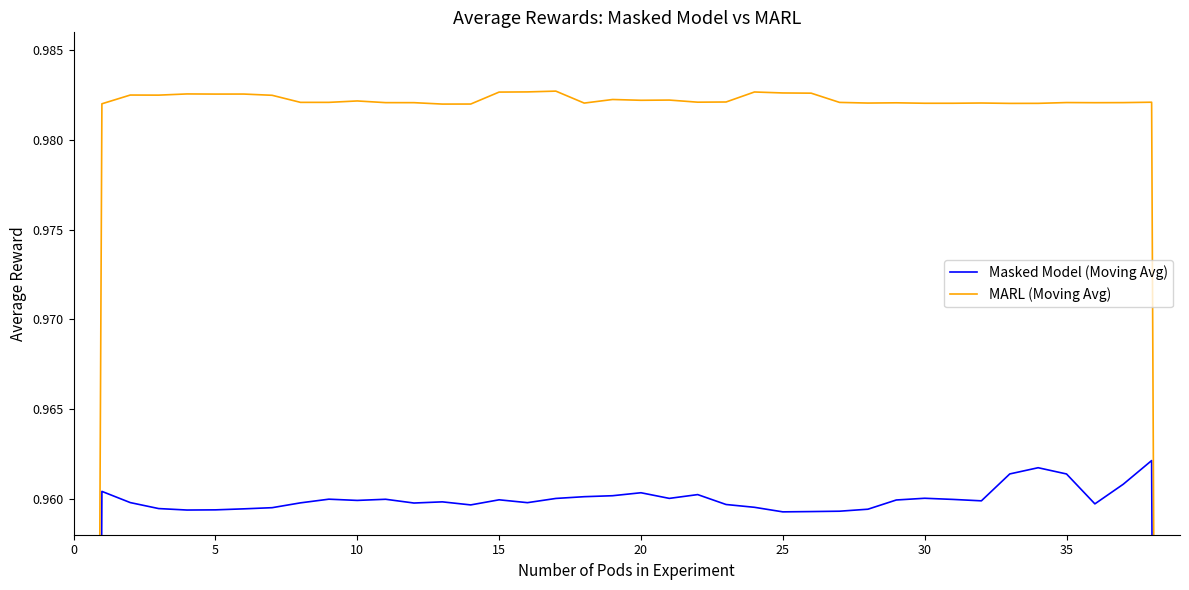

True or false: MARL (Moving Avg) and Masked Model (Moving Avg) intersect in this chart.

False